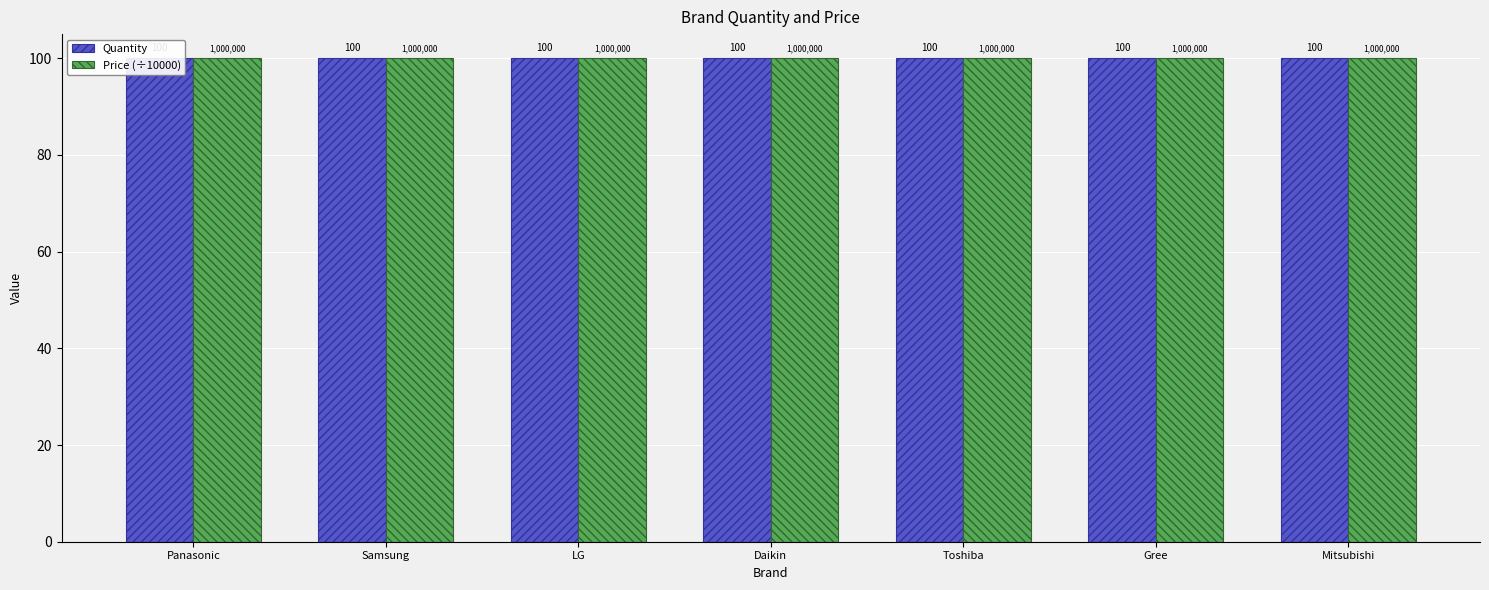

What is the maximum value shown in the chart?

1000000